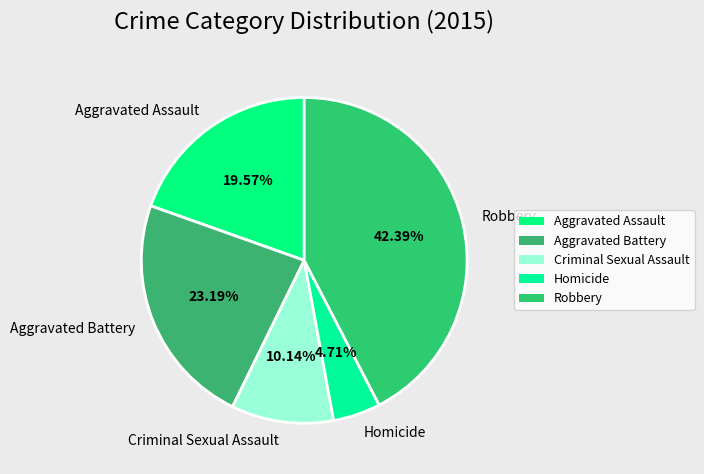

To the nearest percent, what is the average slice percentage?

20%